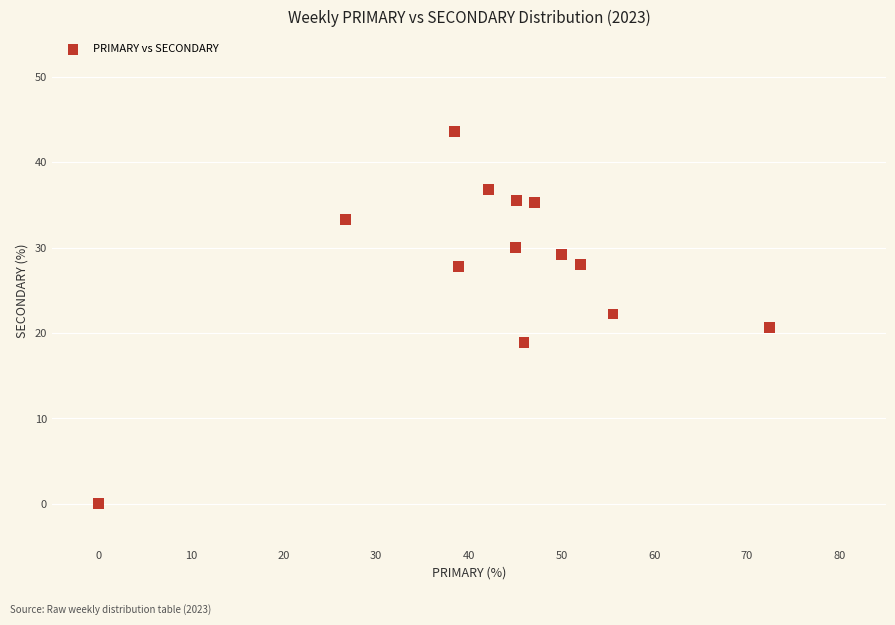

What is the range of Y values (max minus min)?

43.6